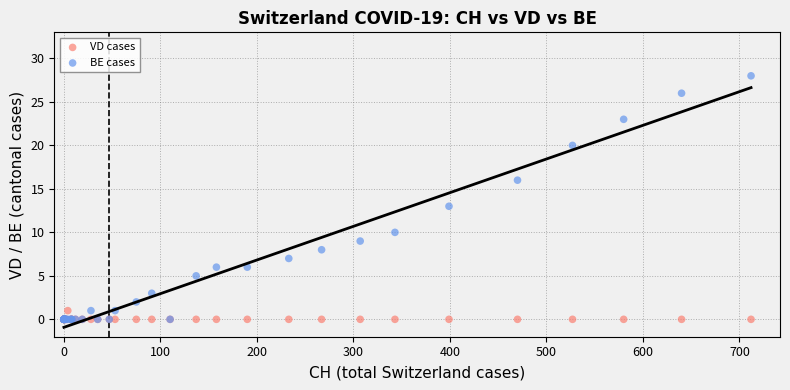

Which series contains the highest Y value?

BE cases